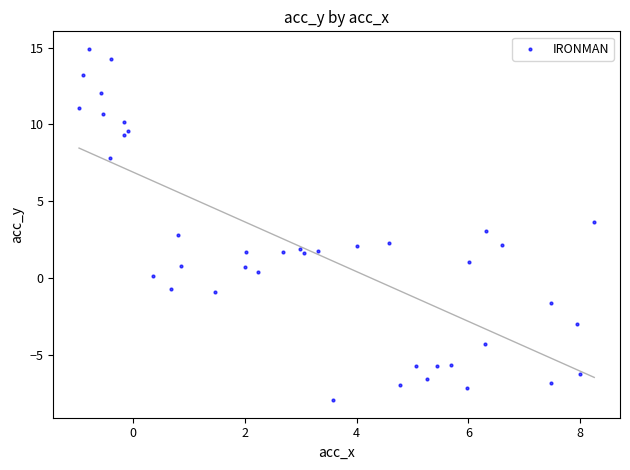

What is the range of Y values (max minus min)?

22.9